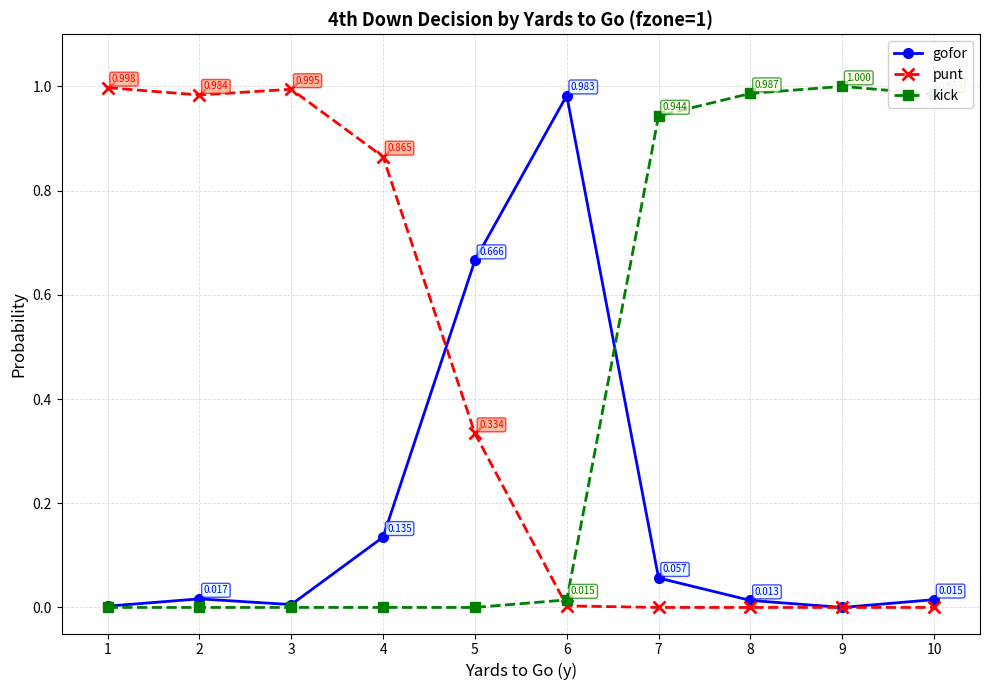

The kick series shows 1.7 at 7. True or false?

False